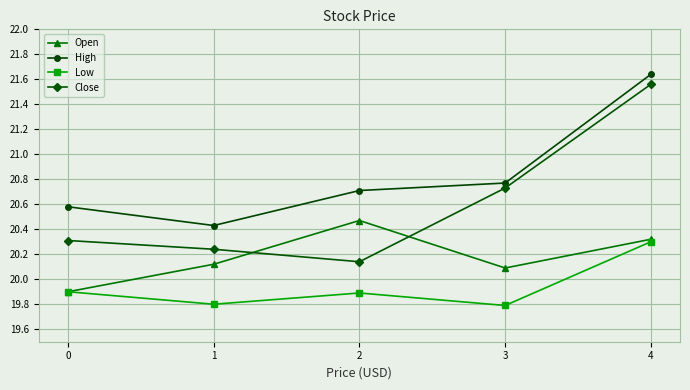

True or false: Open has a value of 20.1 at 1.

True